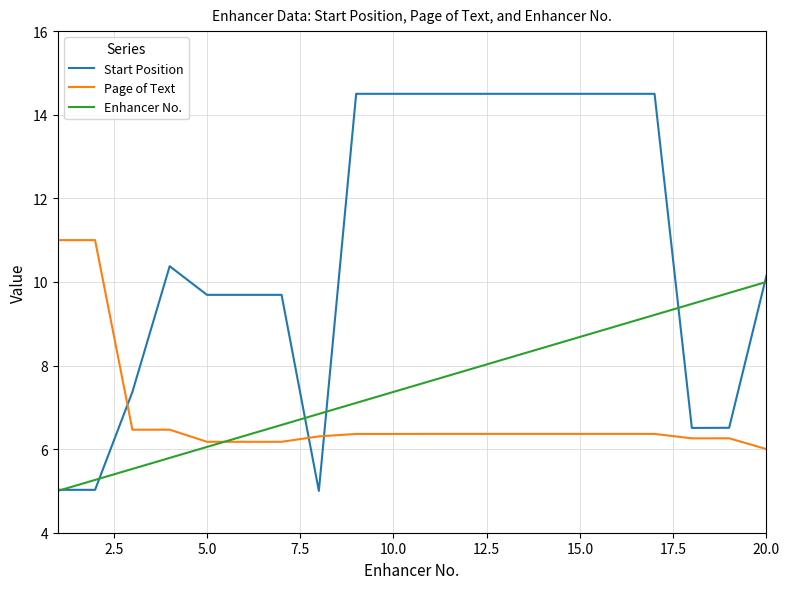

Which series has the widest spread of values?

Start Position